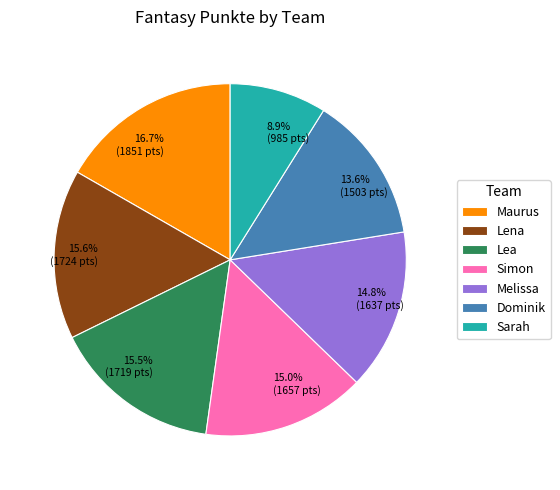

Count the number of slices in the pie.

7